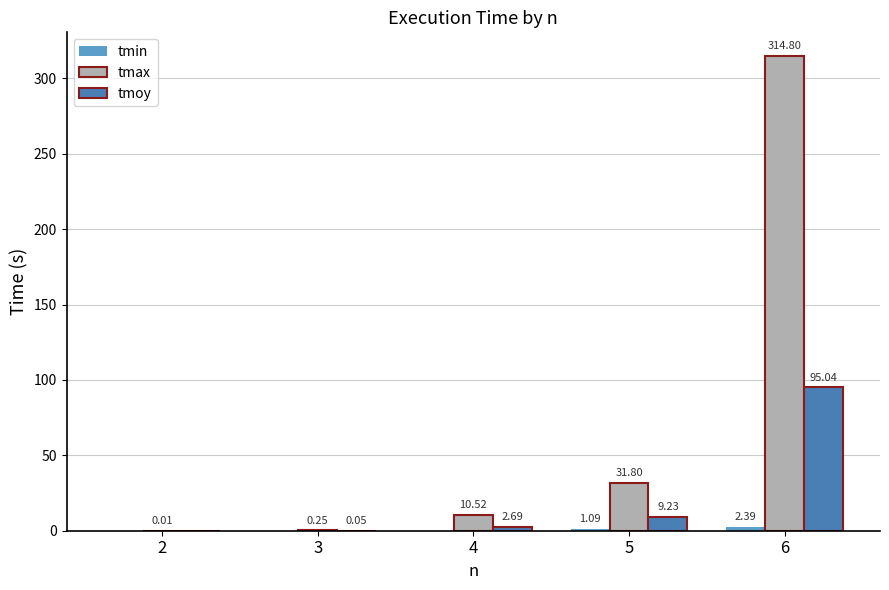

What is the sum of the tmoy values at 4 and 2?

2.7